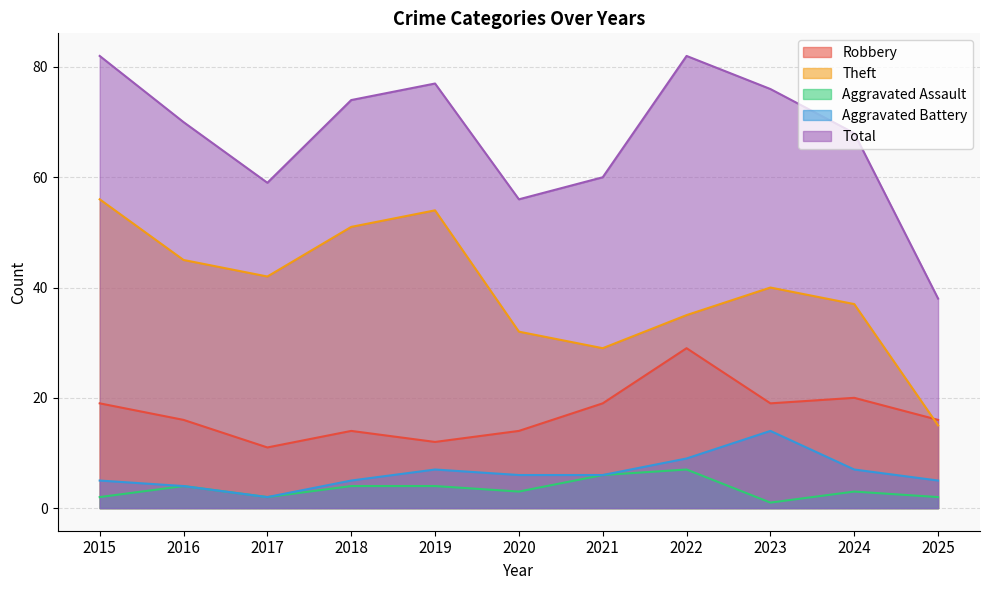

What is the greatest value displayed?

82